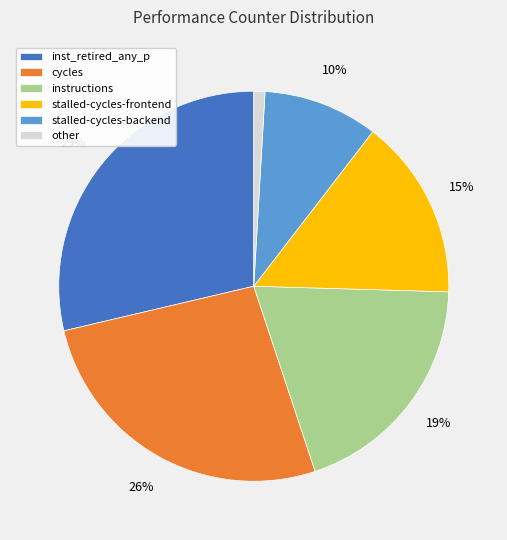

Is the sum of instructions and stalled-cycles-frontend greater than half?

No